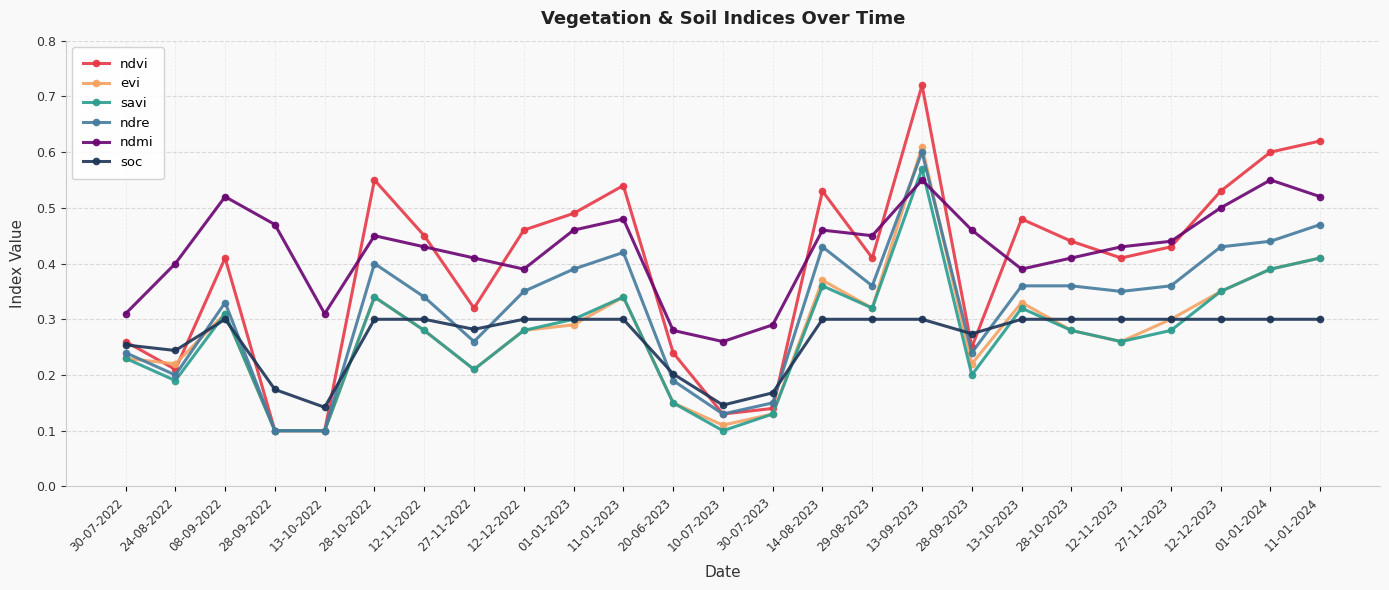

True or false: soc and ndmi intersect in this chart.

False